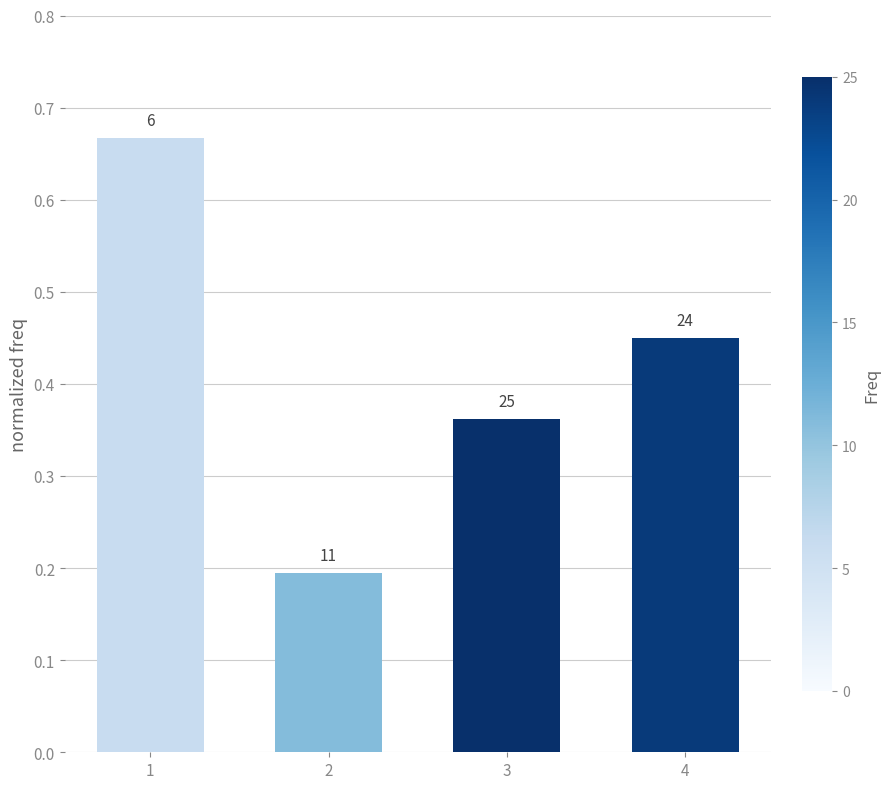

Count the values in the range 0 to 1.

4